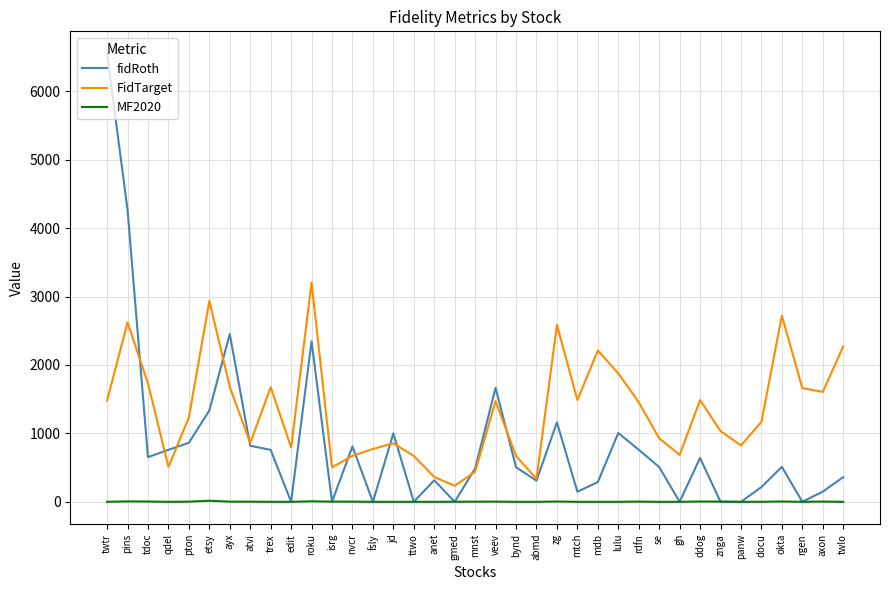

Where does the FidTarget series first go above 1235?

twtr